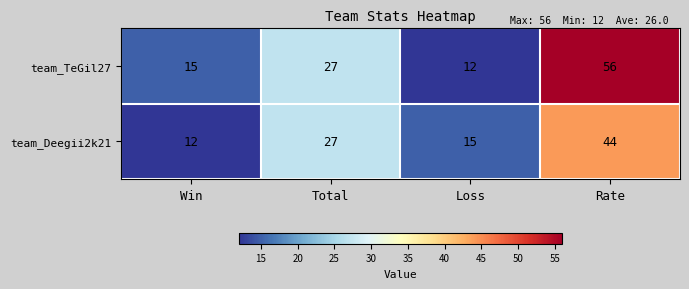

What is the total value across all series at Total?

54